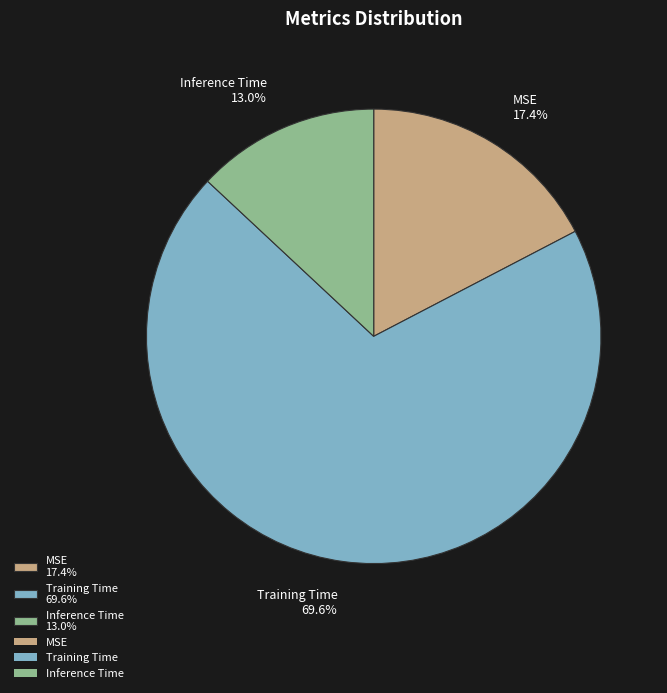

True or false: MSE accounts for 17% of the total.

True